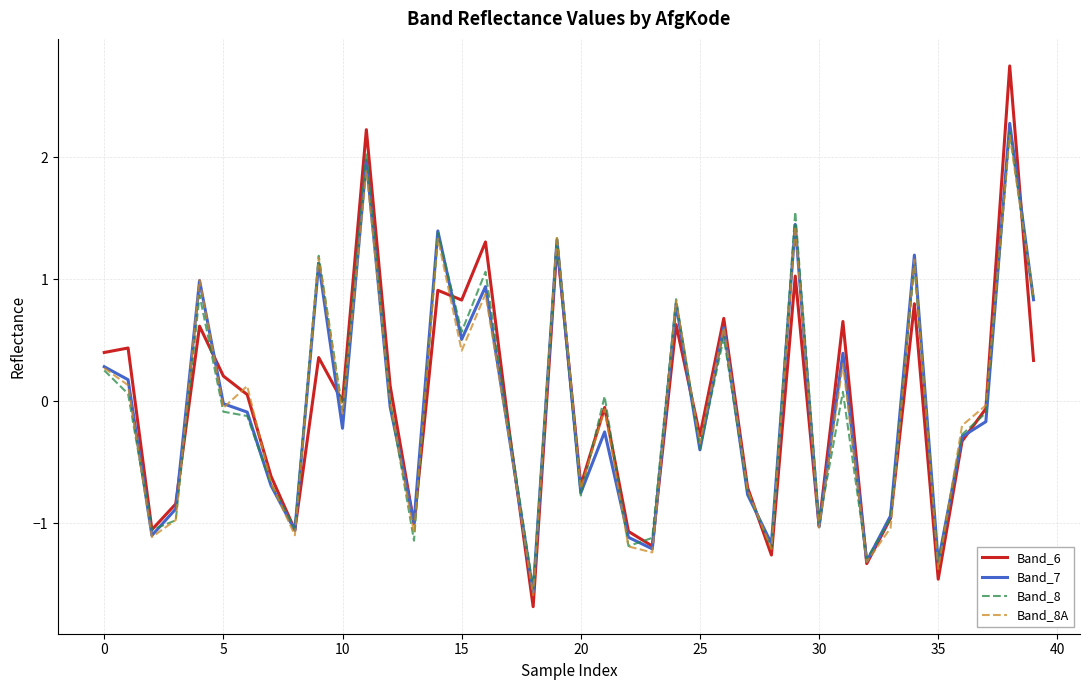

Which series has the widest spread of values?

Band_6